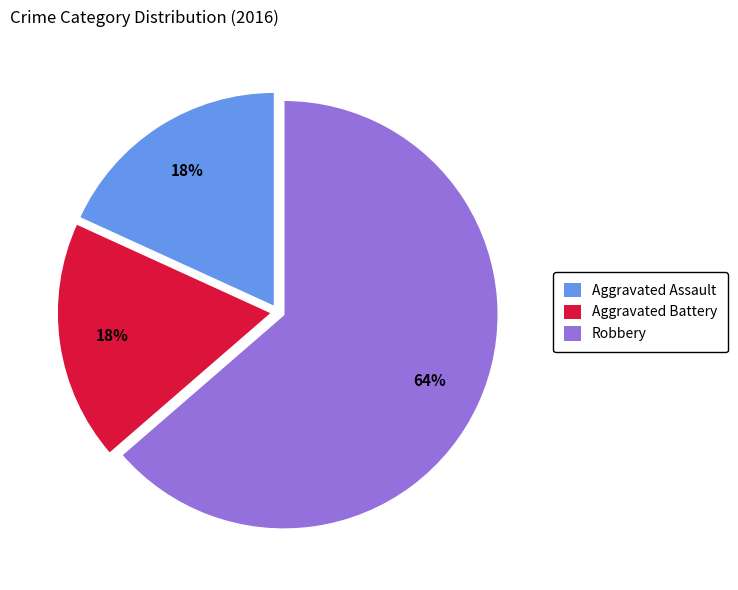

Approximately how many times larger is the value at Aggravated Assault compared to Robbery?

0.3